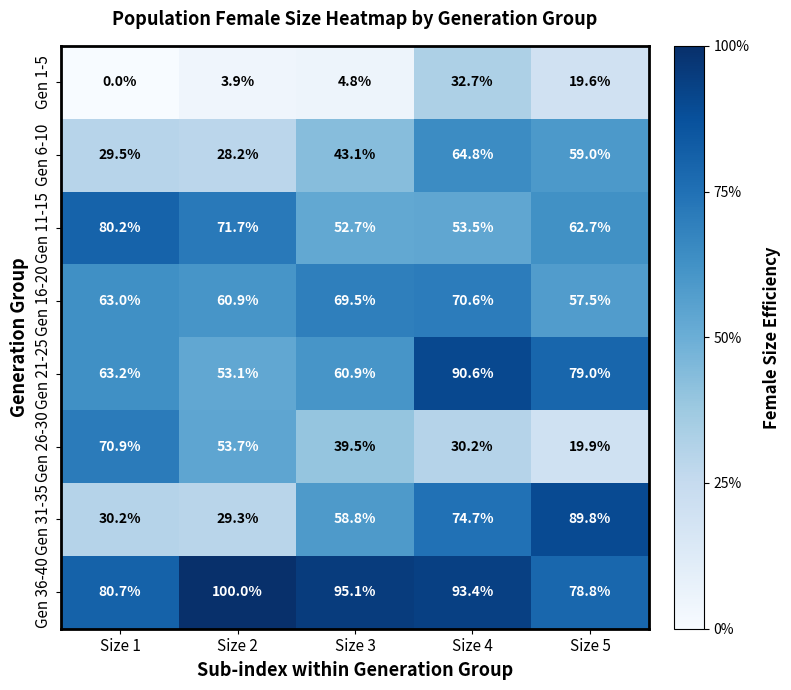

Which label corresponds to the largest value in the chart?

Size 2